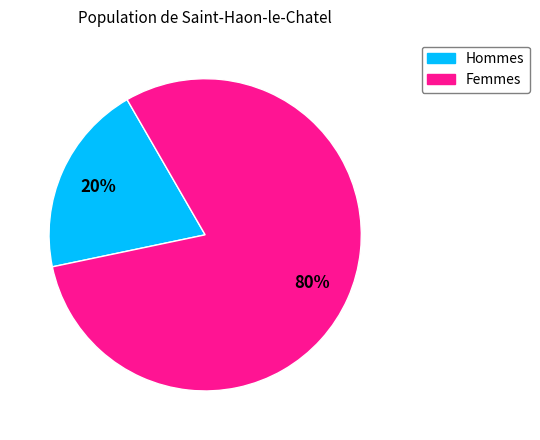

To the nearest percent, what is the average slice percentage?

50%